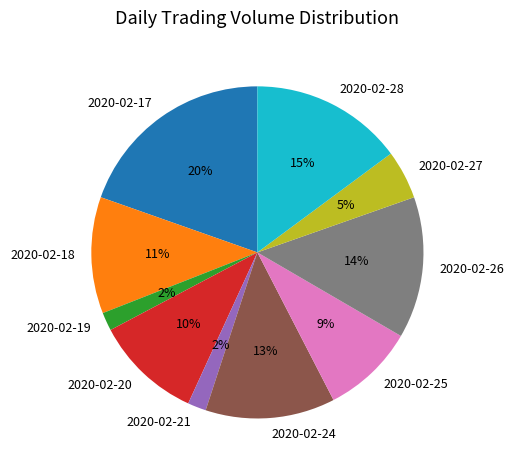

Between 2020-02-19 and 2020-02-20, which is larger?

2020-02-20